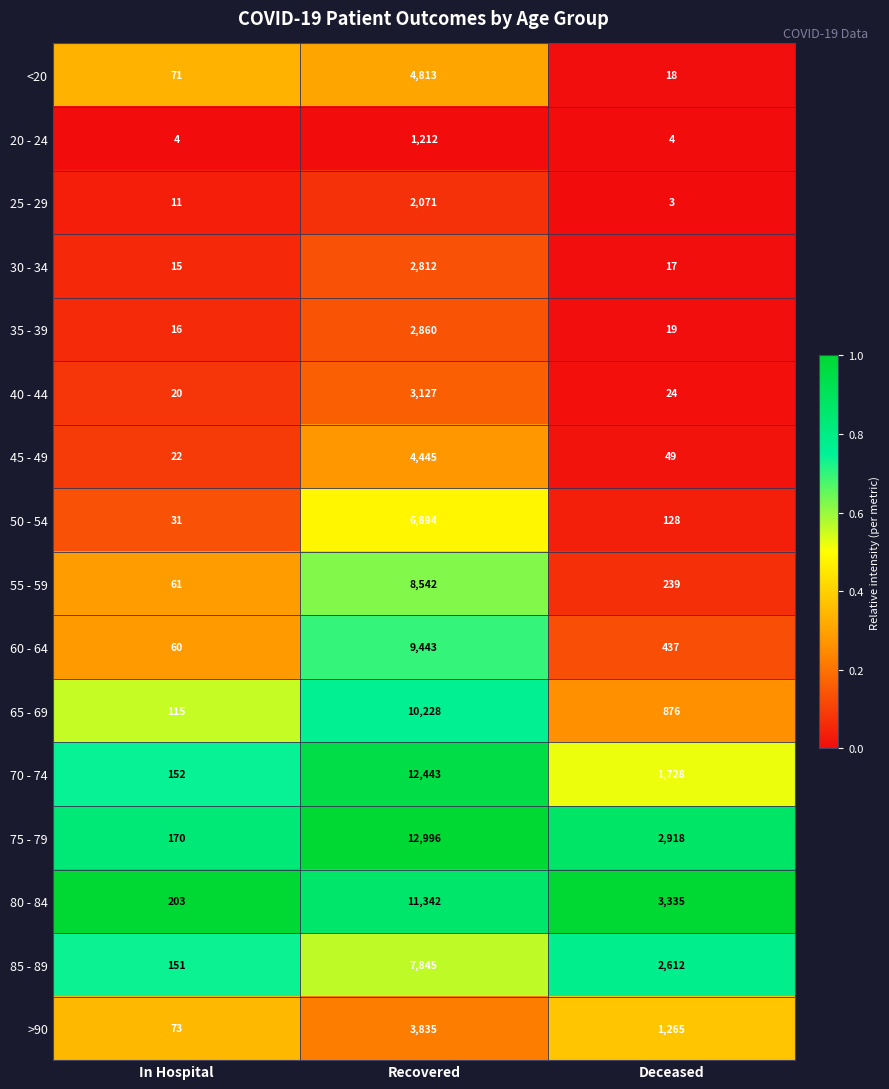

Which series changed the most between Recovered and Deceased?

70 - 74